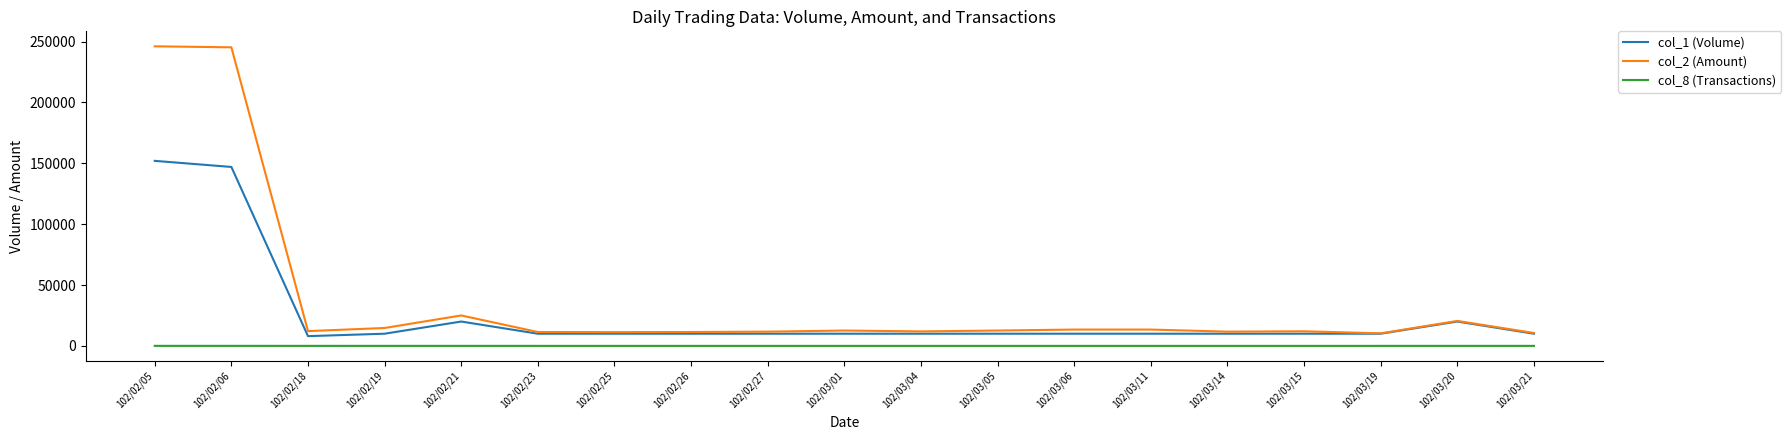

True or false: col_2 (Amount) and col_8 (Transactions) cross at least once.

False